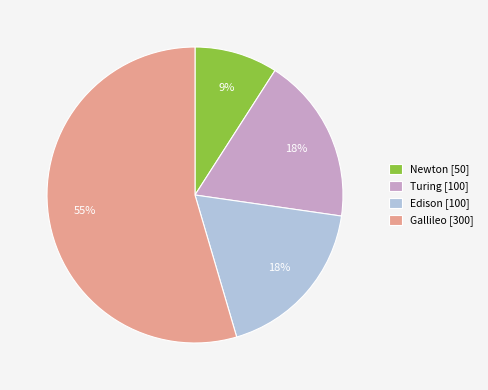

Does Edison account for over 50% of the chart?

No